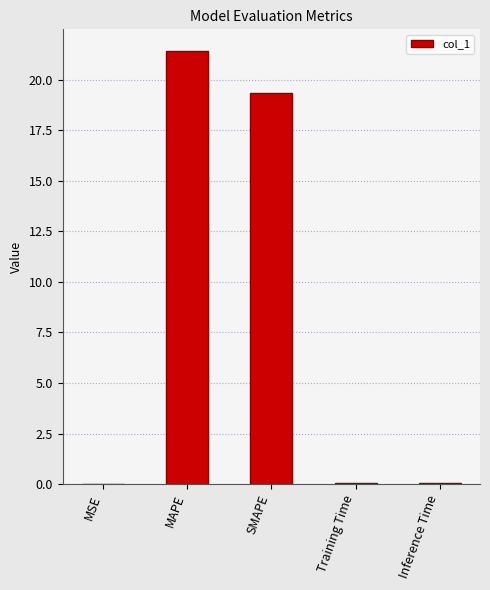

Is it true that the value at Inference Time is 0.0?

True